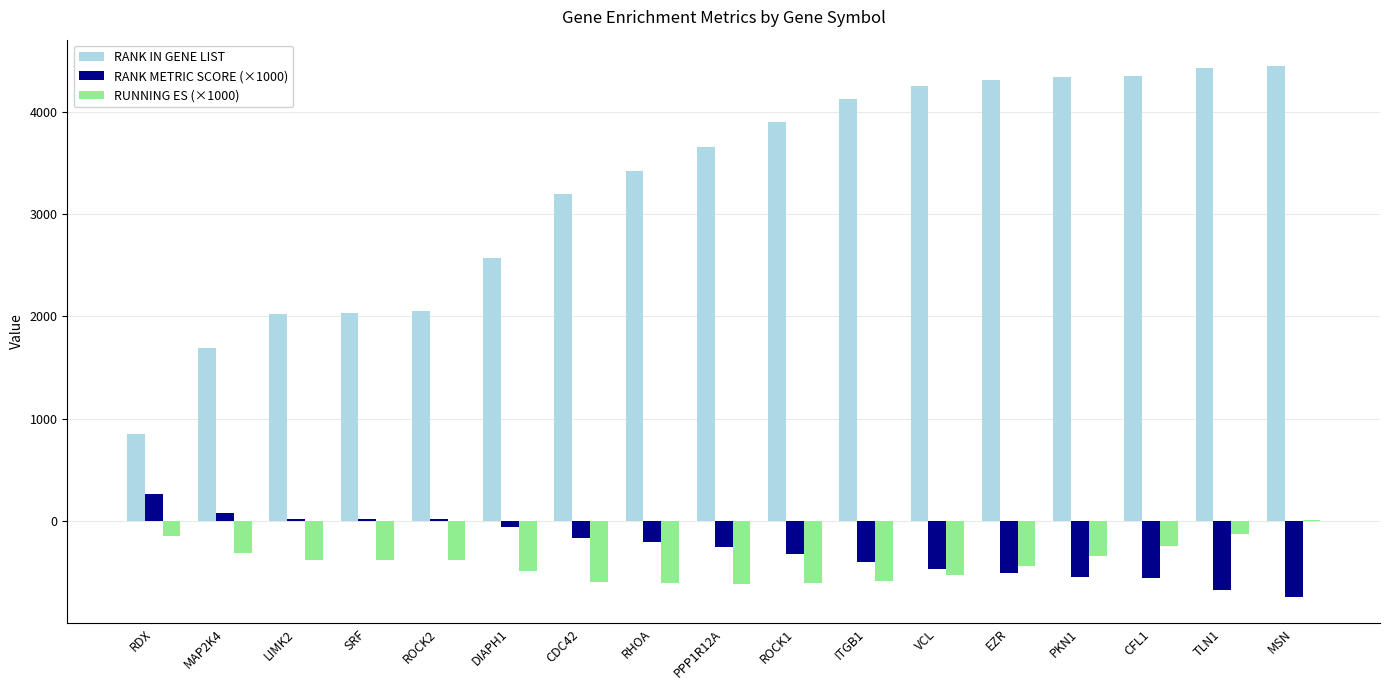

What is the difference between the RUNNING ES (×1000) values at ROCK1 and PPP1R12A?

5.2